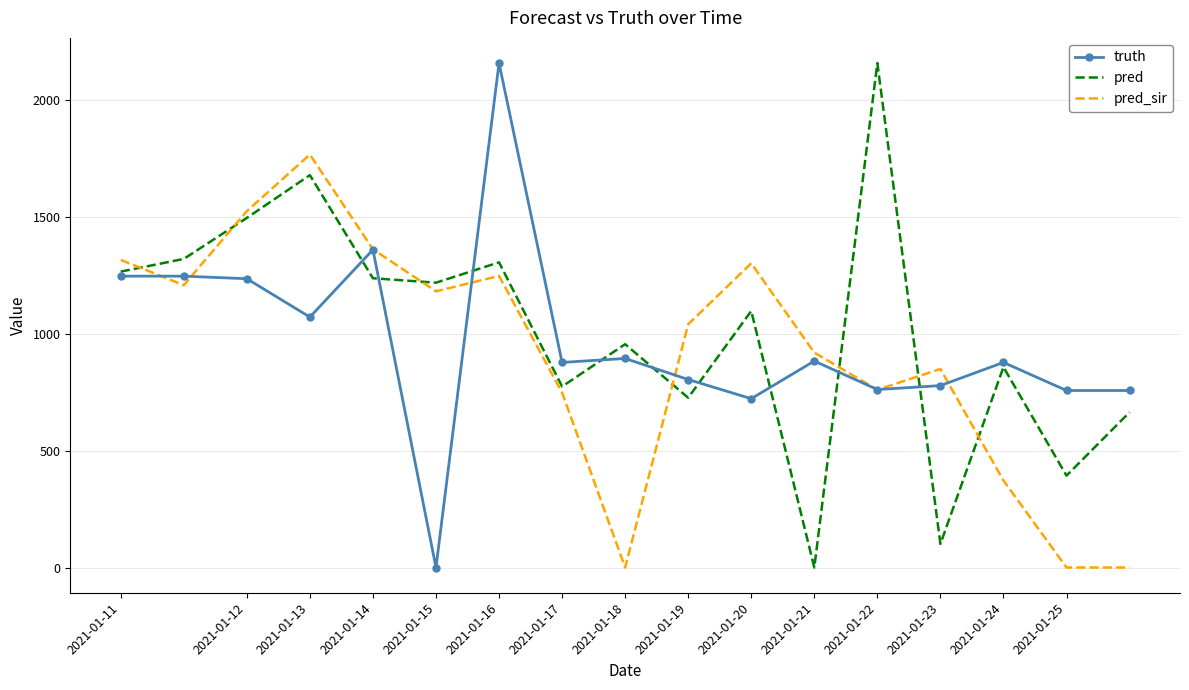

What is the highest value of the truth series?

2157.0